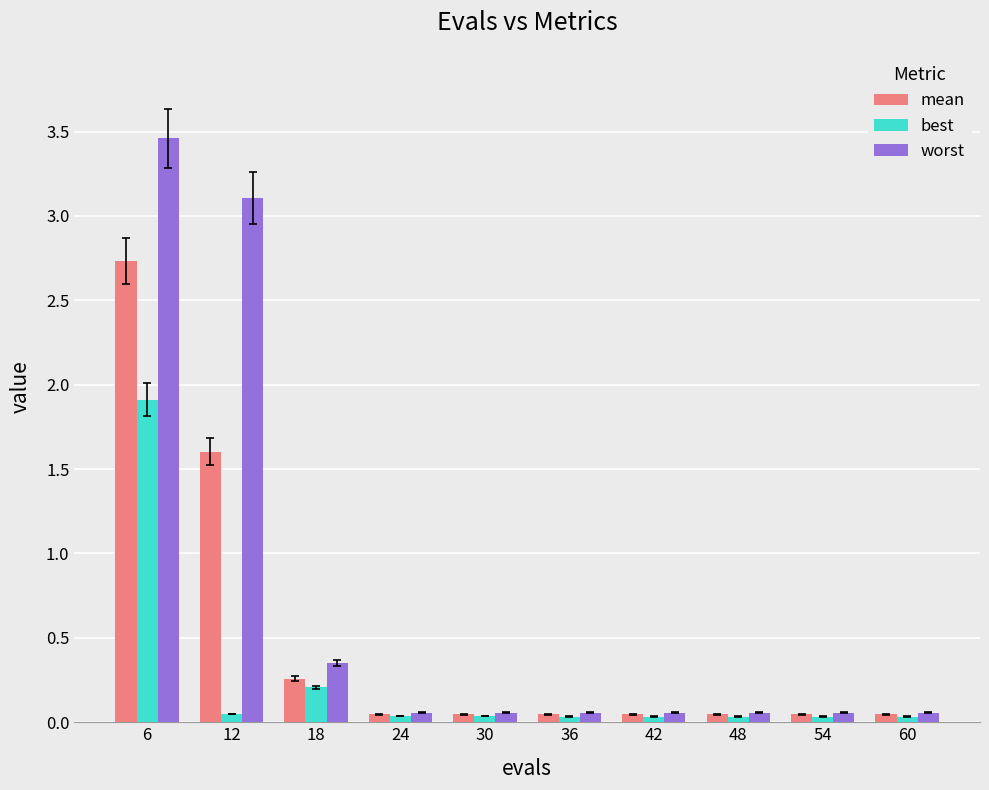

What is the sum of all worst values?

7.3